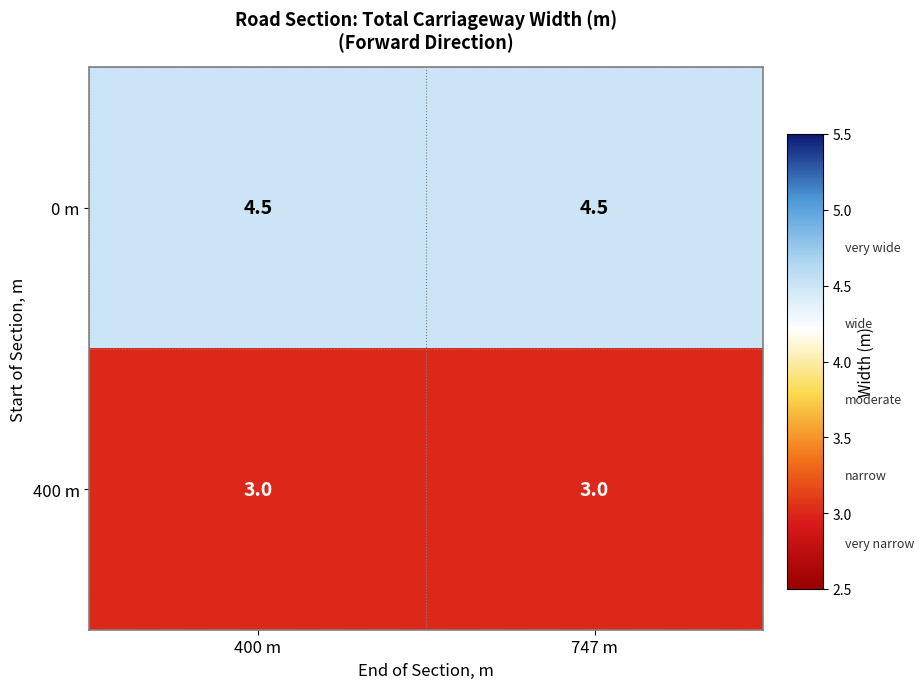

What is the maximum value for 400 m?

3.0